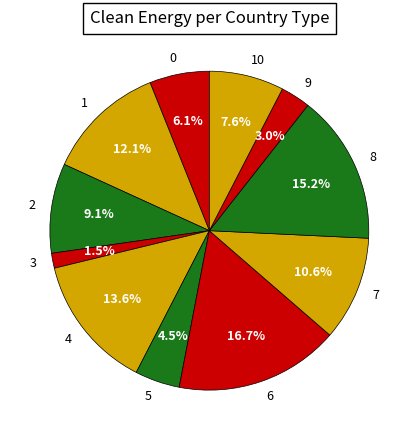

Is there a majority slice in this chart?

No